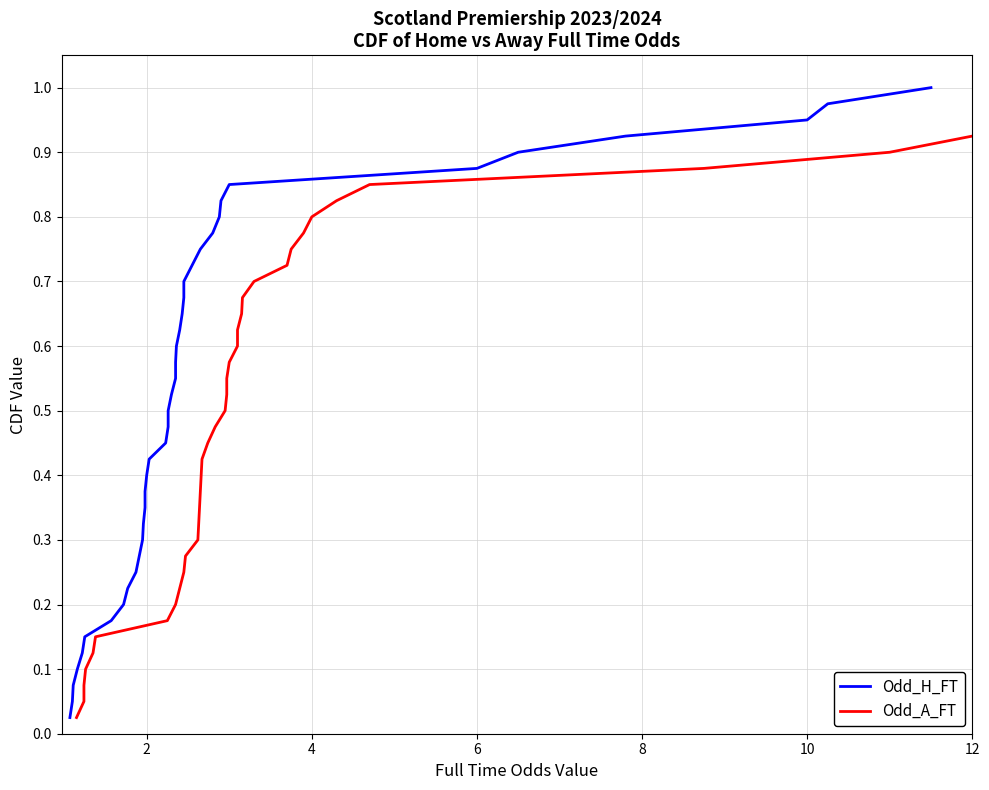

What are all the series names shown in the legend?

Odd_H_FT, Odd_A_FT